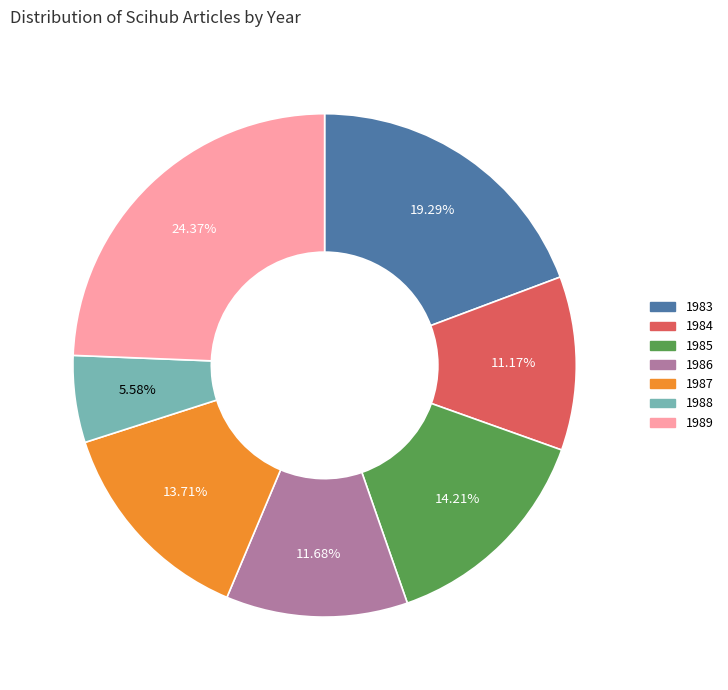

How much of the chart is everything except 1984?

88.8%